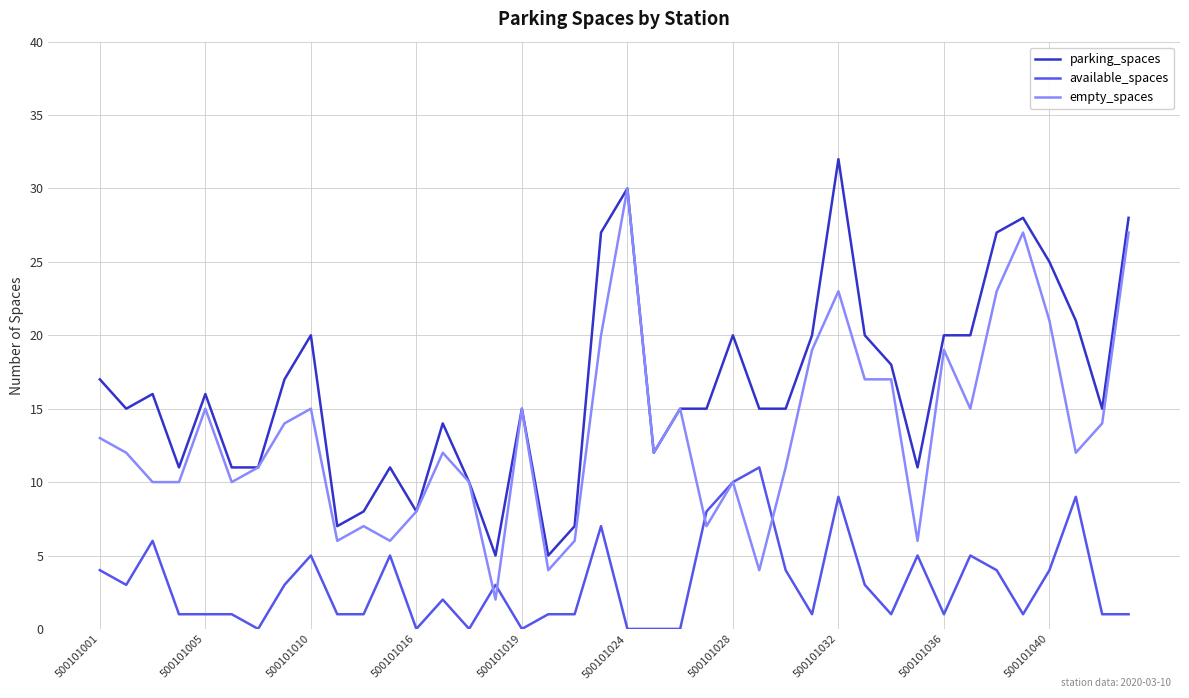

What is the highest value of the parking_spaces series?

32